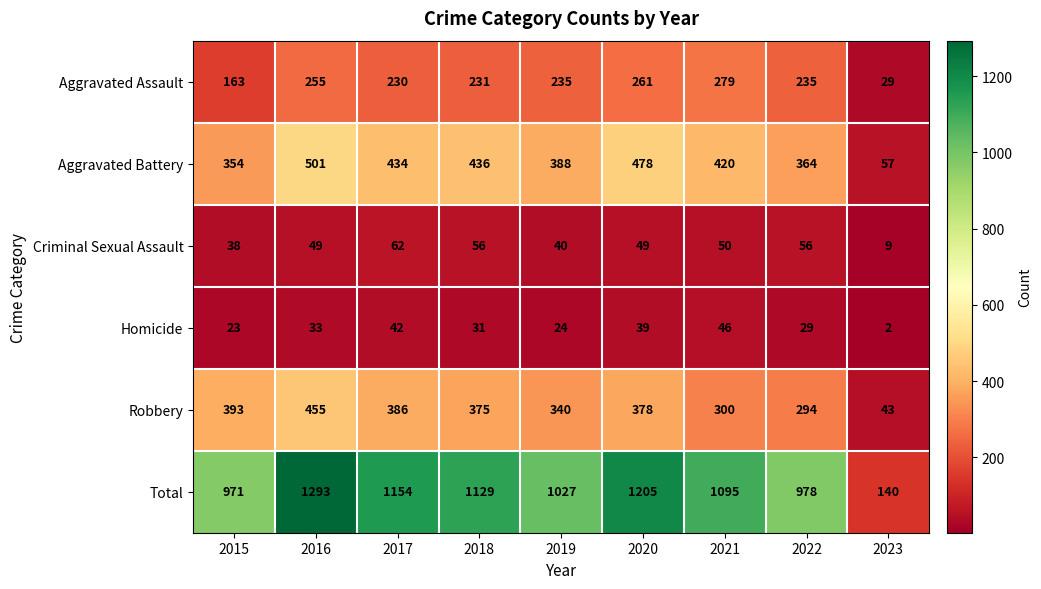

The Criminal Sexual Assault series shows 85 at 2022. True or false?

False